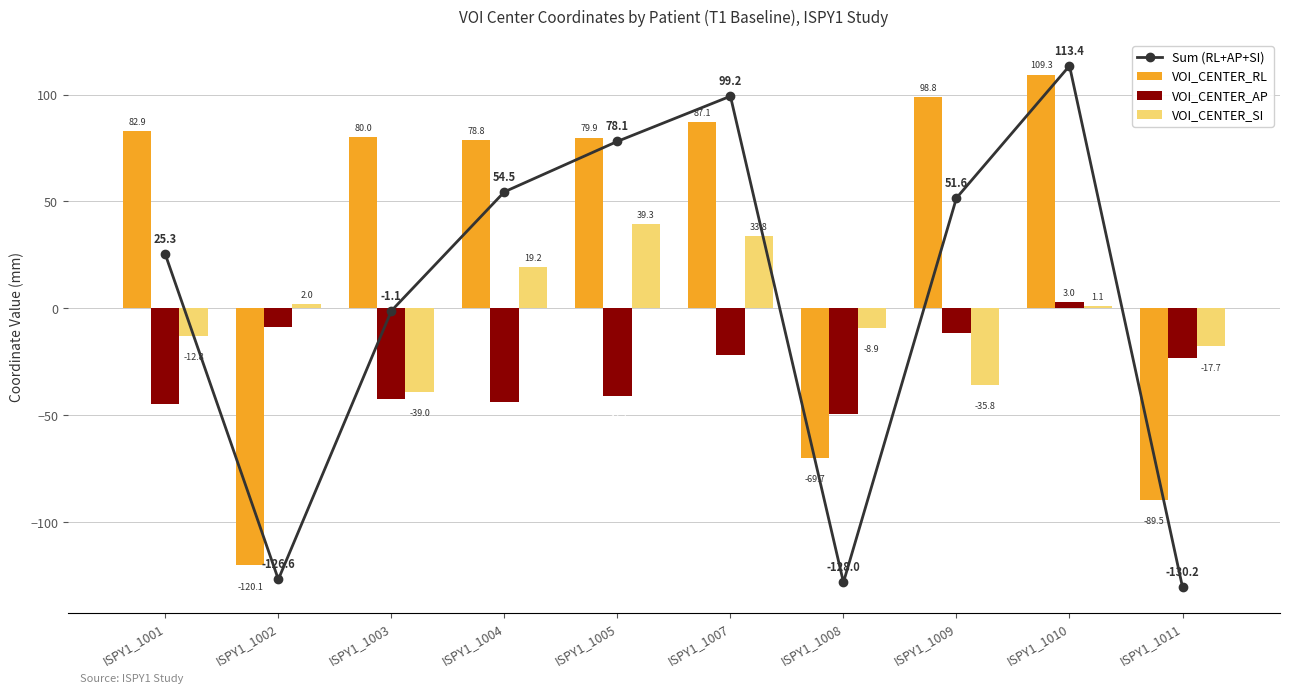

Reading right to left, extract all data points from this chart.

Sum (RL+AP+SI): -130.2	113.4	51.6	-128.0	99.2	78.1	54.5	-1.1	-126.6	25.3
VOI_CENTER_RL: -89.5	109.3	98.8	-69.7	87.1	79.9	78.8	80.0	-120.1	82.9
VOI_CENTER_AP: -23.0	3.0	-11.3	-49.4	-21.7	-41.1	-43.5	-42.1	-8.5	-44.9
VOI_CENTER_SI: -17.7	1.1	-35.8	-8.9	33.8	39.3	19.2	-39.0	2.0	-12.8